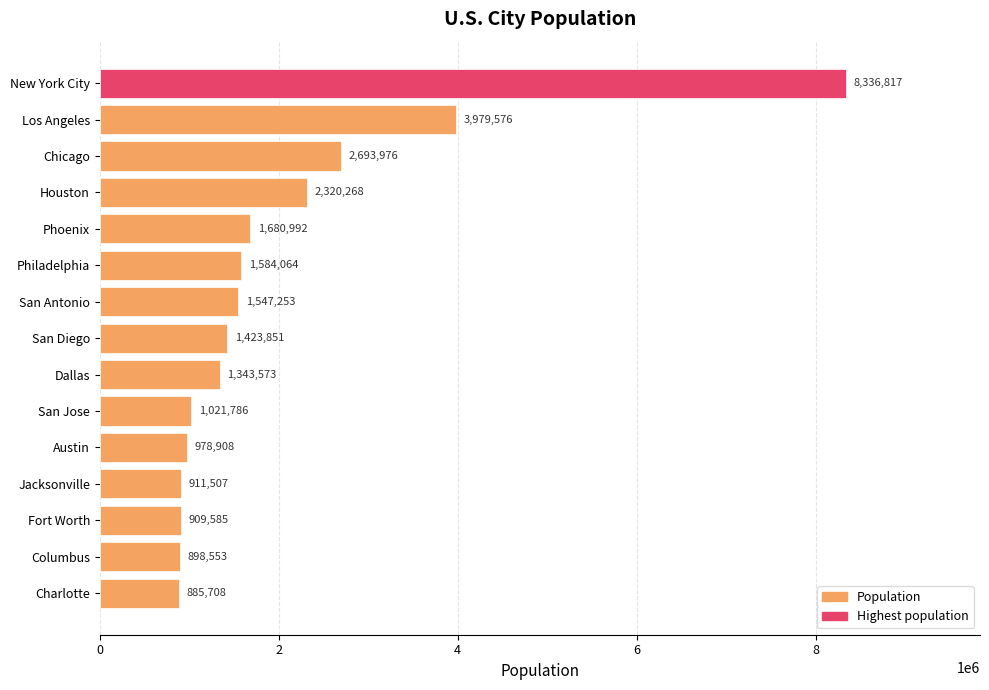

What is the label of the 2nd bar from the top?

Los Angeles